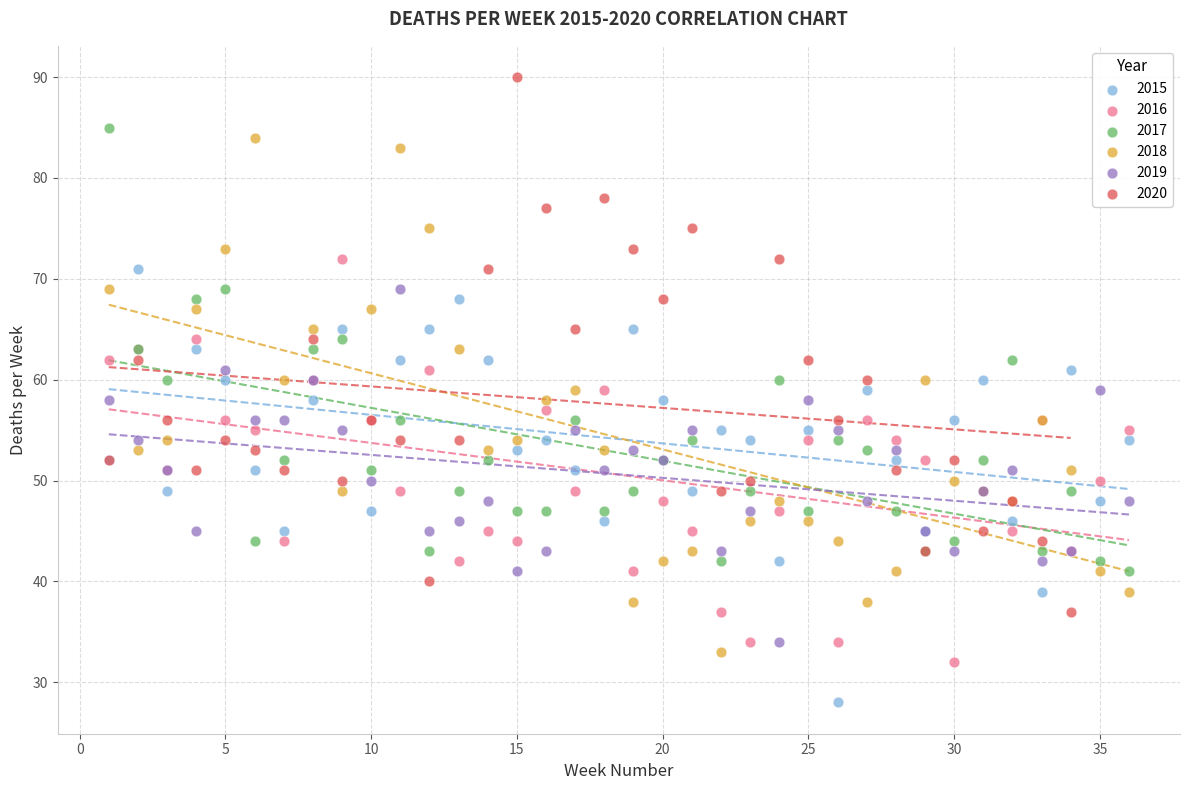

Which series reaches the minimum Y coordinate?

2015